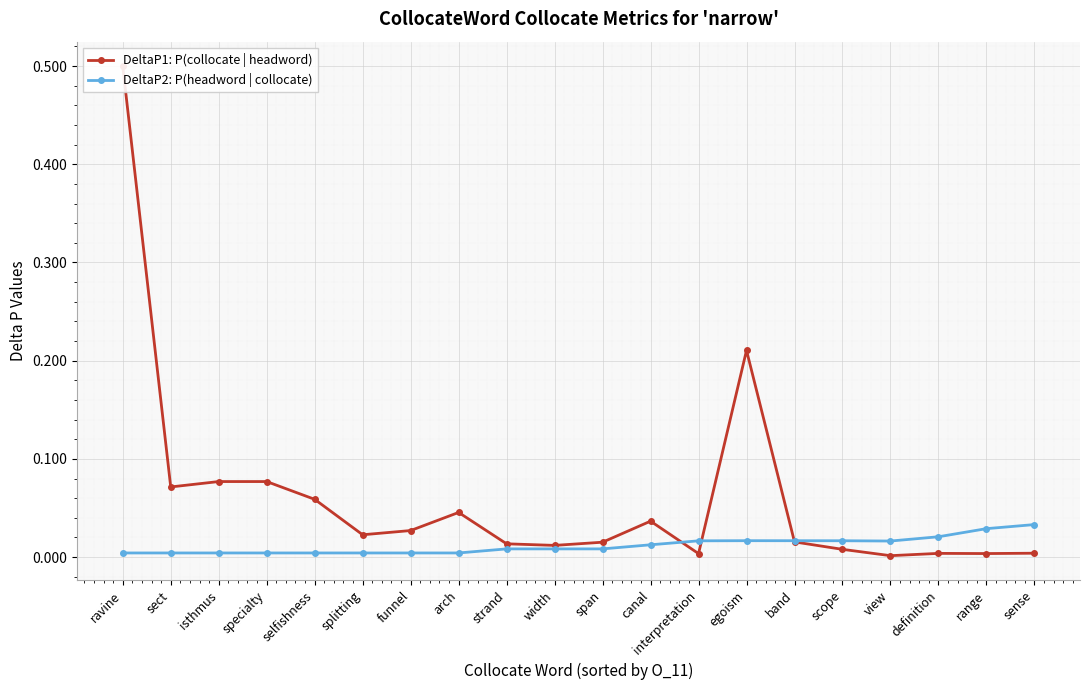

The DeltaP1: P(collocate | headword) series shows 0.1 at specialty. True or false?

True